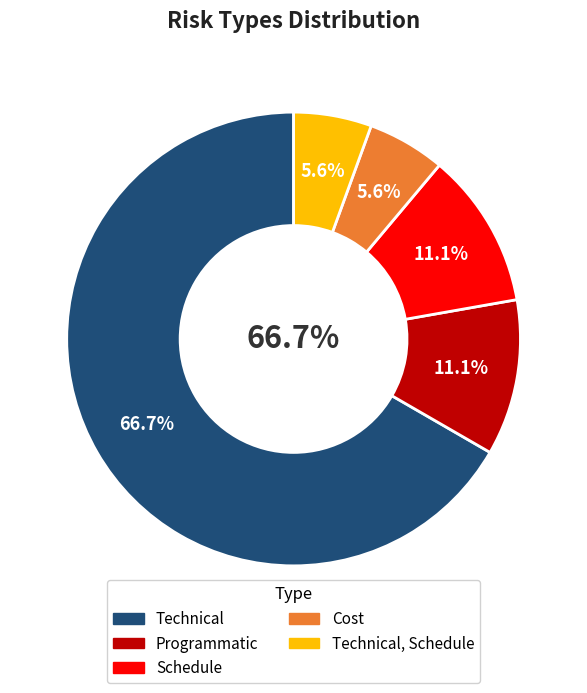

What portion of the pie excludes Schedule?

88.9%